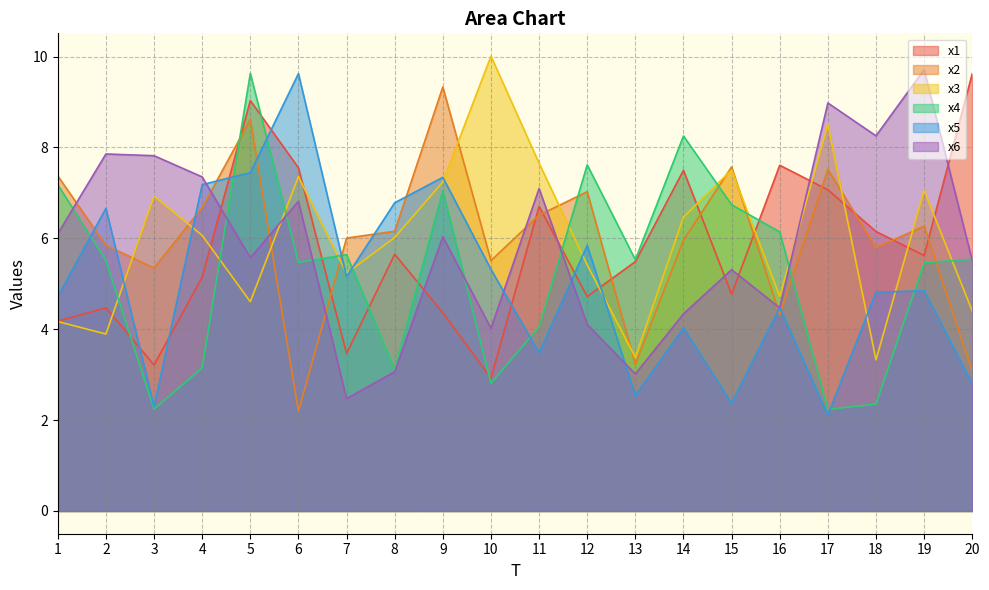

What is the greatest value displayed?

10.0